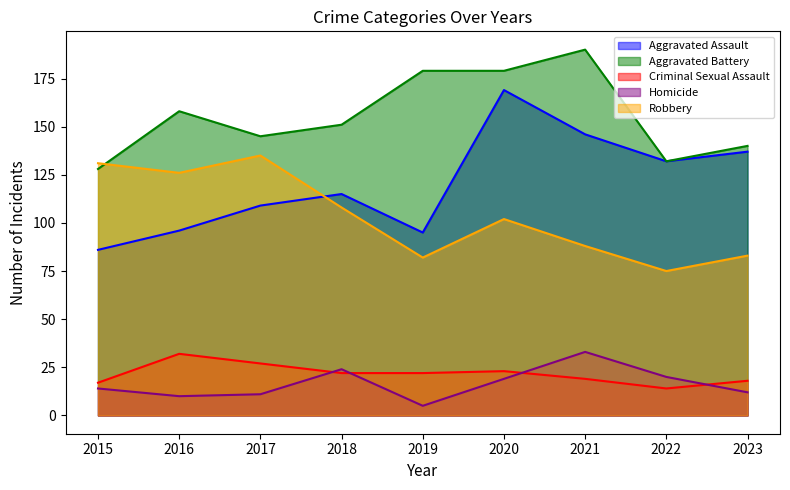

At which label does Criminal Sexual Assault reach its peak?

2016